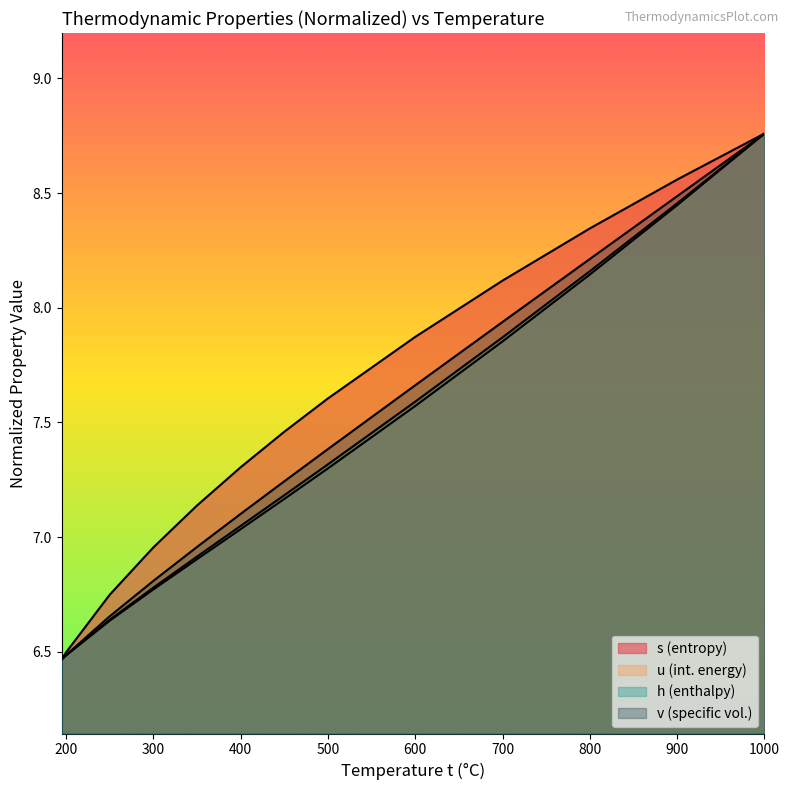

Which series has the widest spread of values?

v